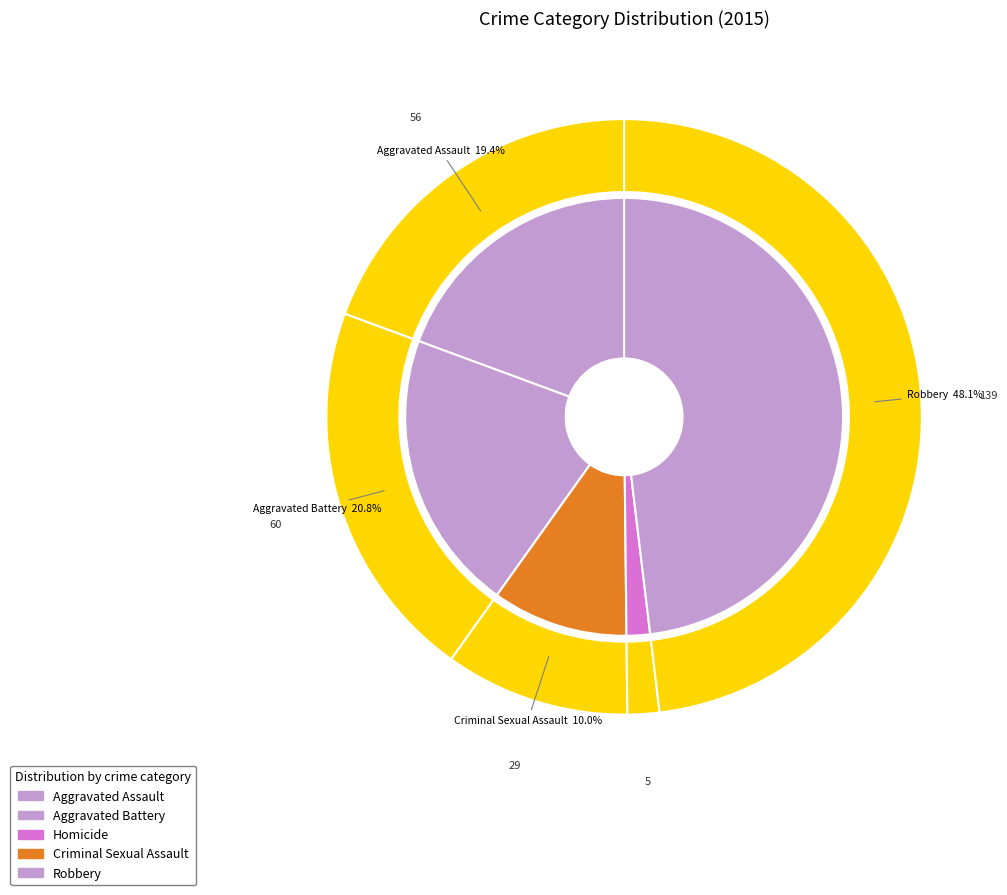

Does Robbery account for over 50% of the chart?

No